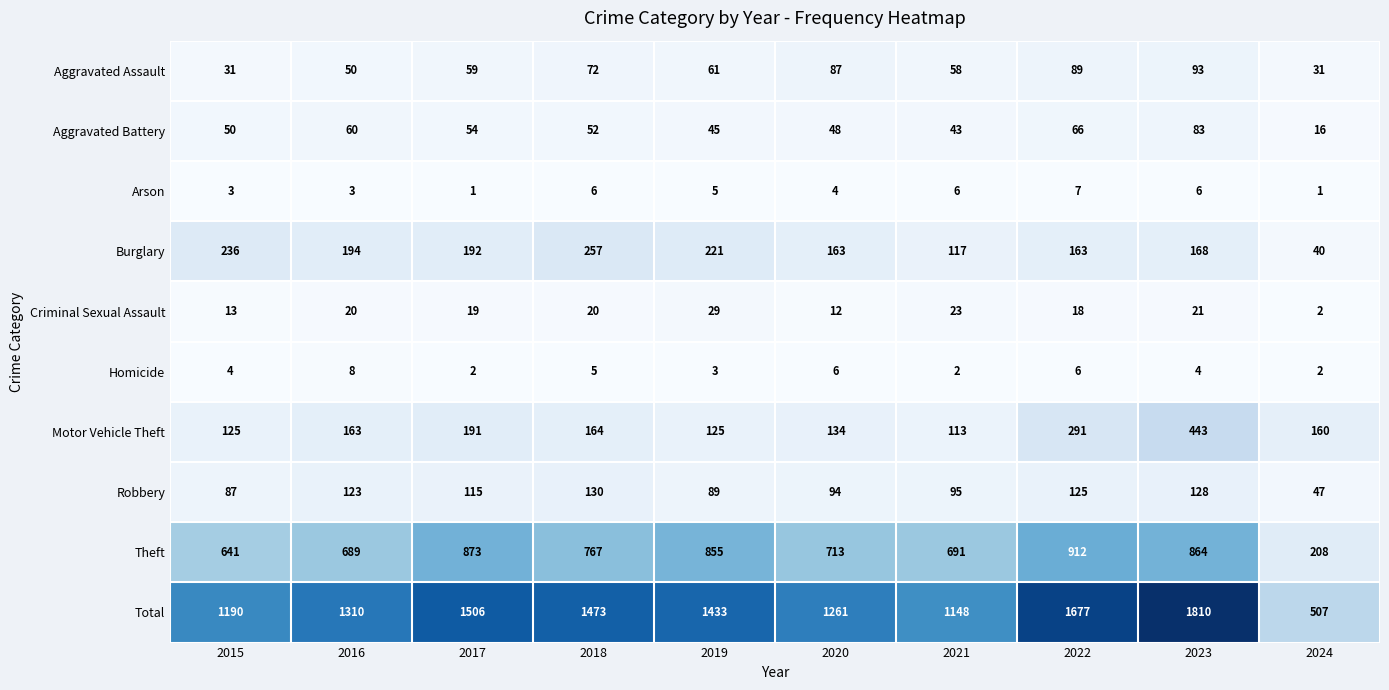

What is the maximum value shown in the chart?

1810